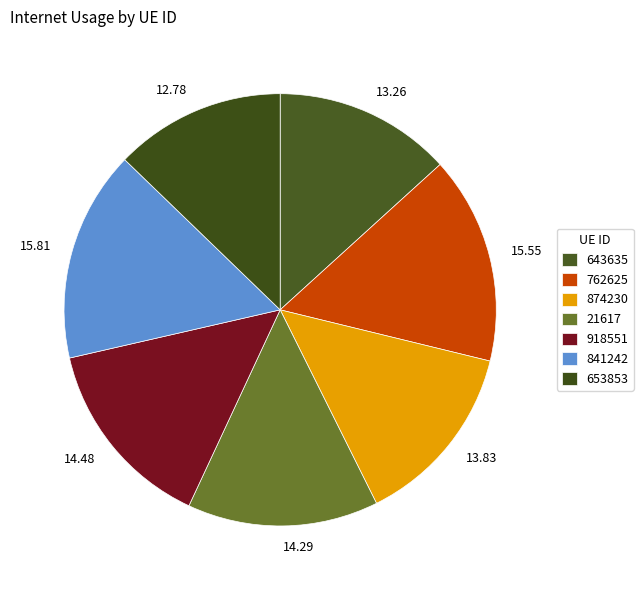

Is there a majority slice in this chart?

No